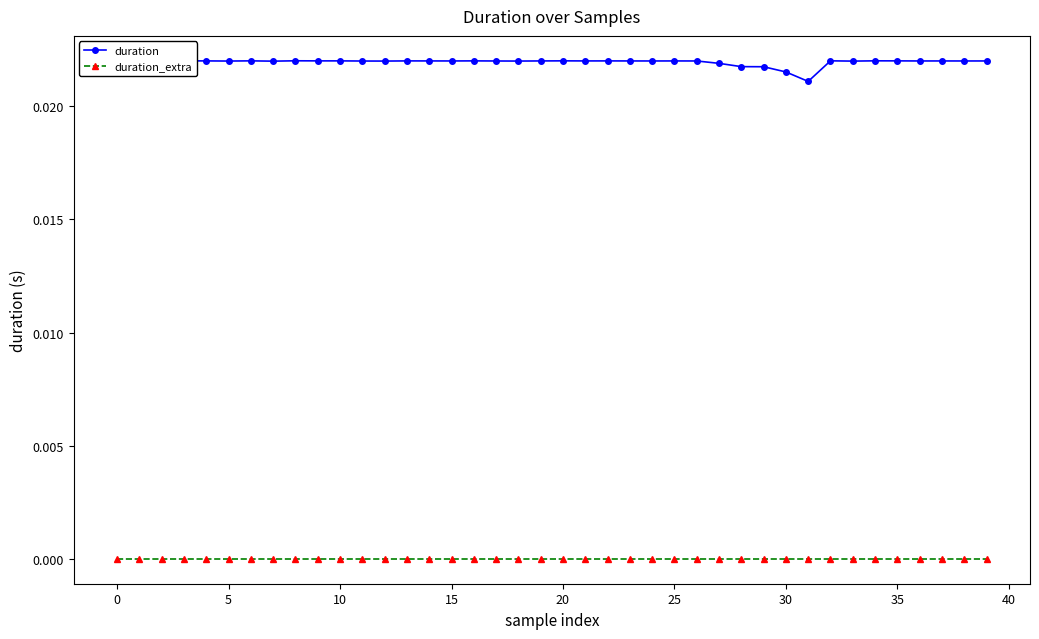

What is the sum of all duration values?

0.9